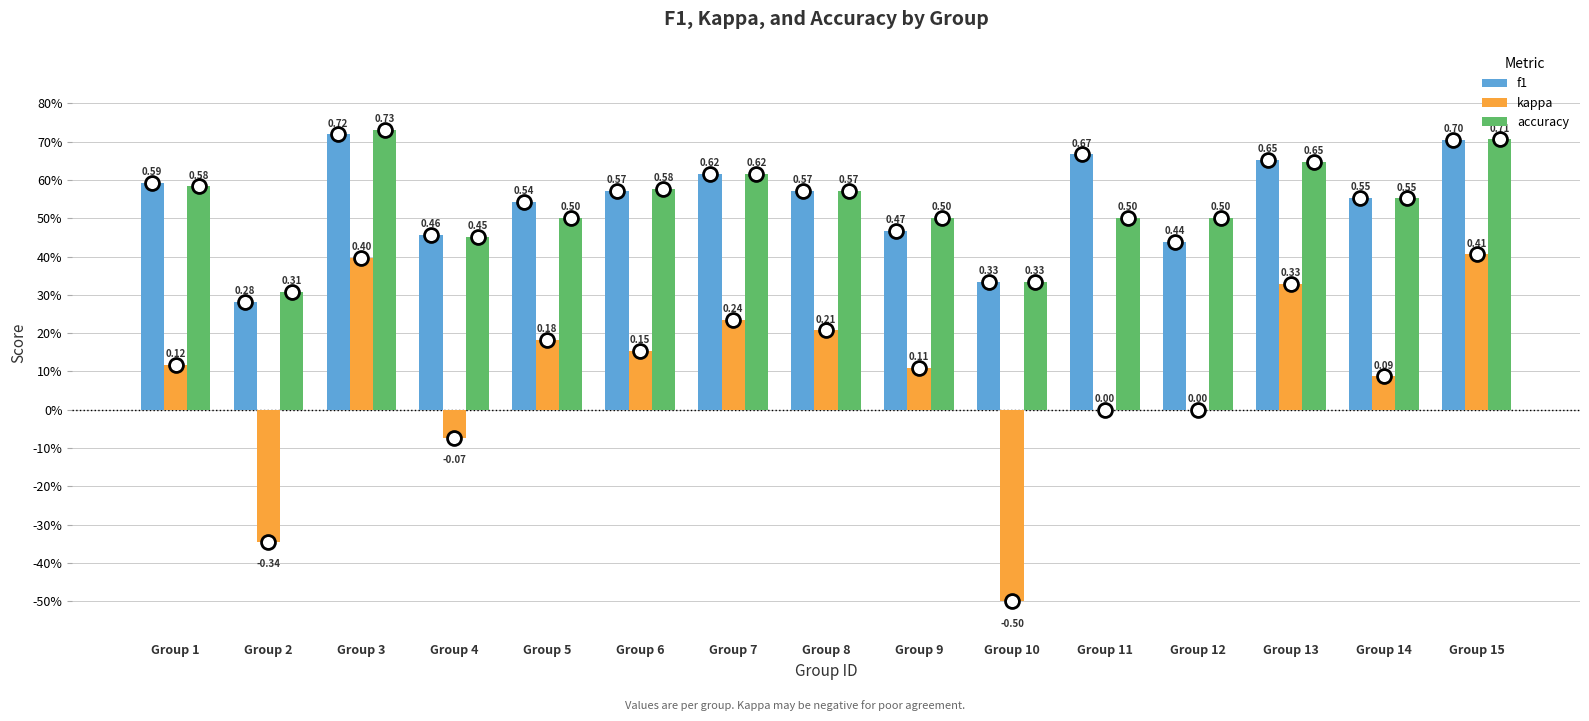

Does the chart contain stacked bars?

No